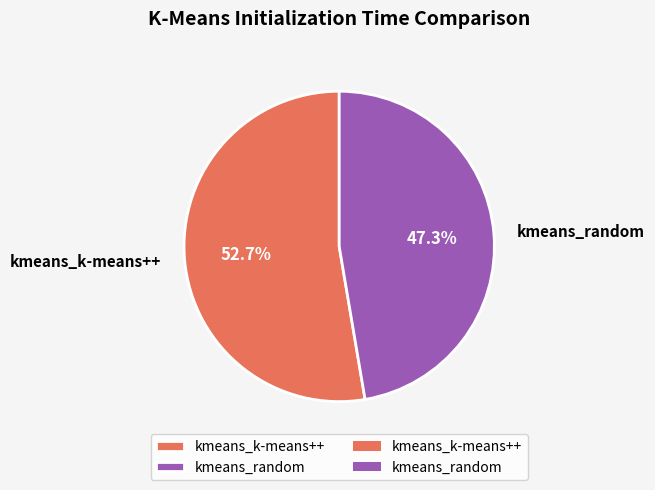

To the nearest percent, what is the difference between the largest and smallest slice percentages?

5%